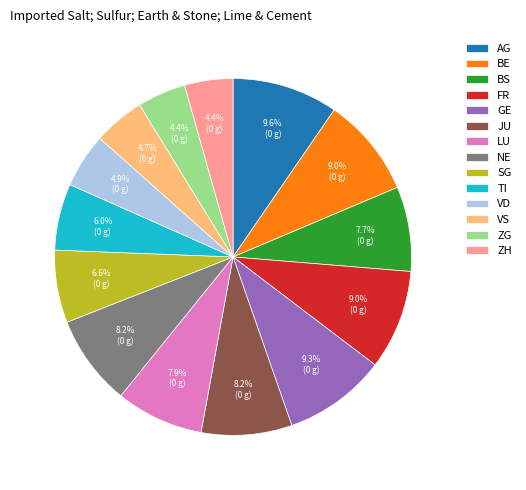

Between LU and VS, which is larger?

LU